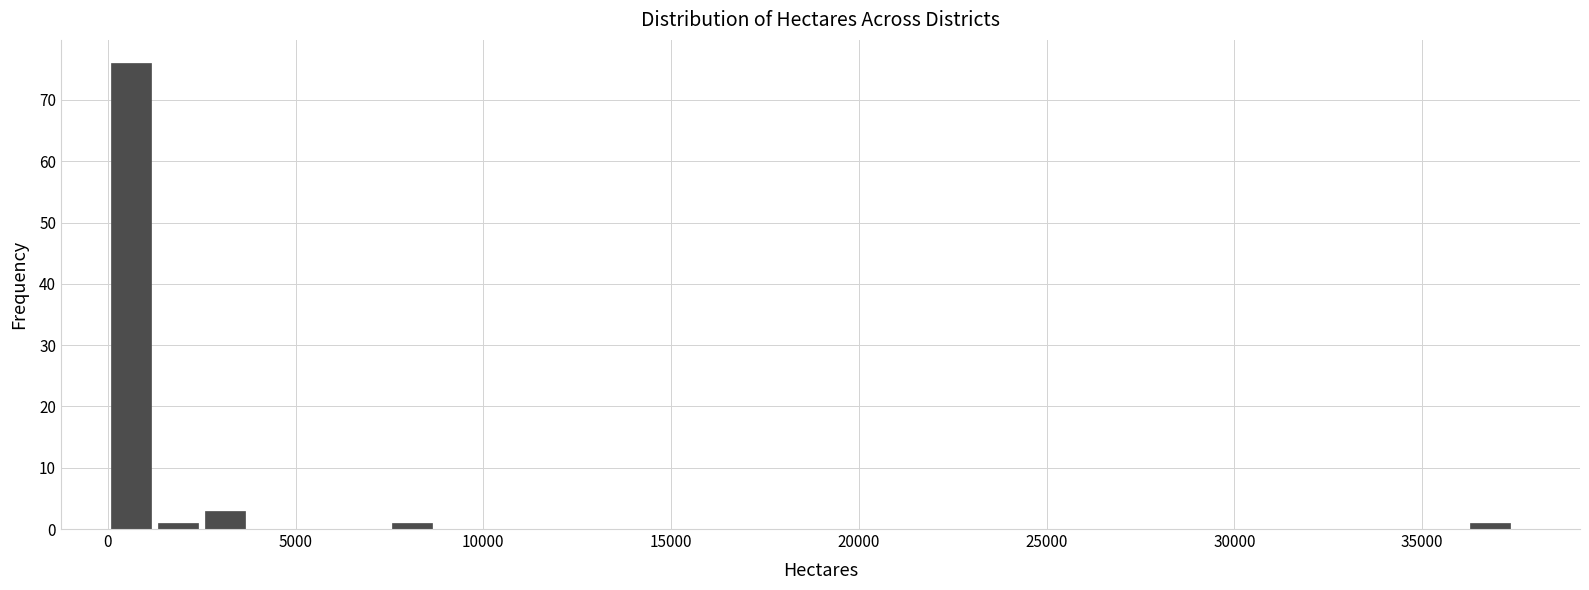

Around what value on the x-axis is the tallest bar? Give the approximate position of its centre, as read against the axis.

500